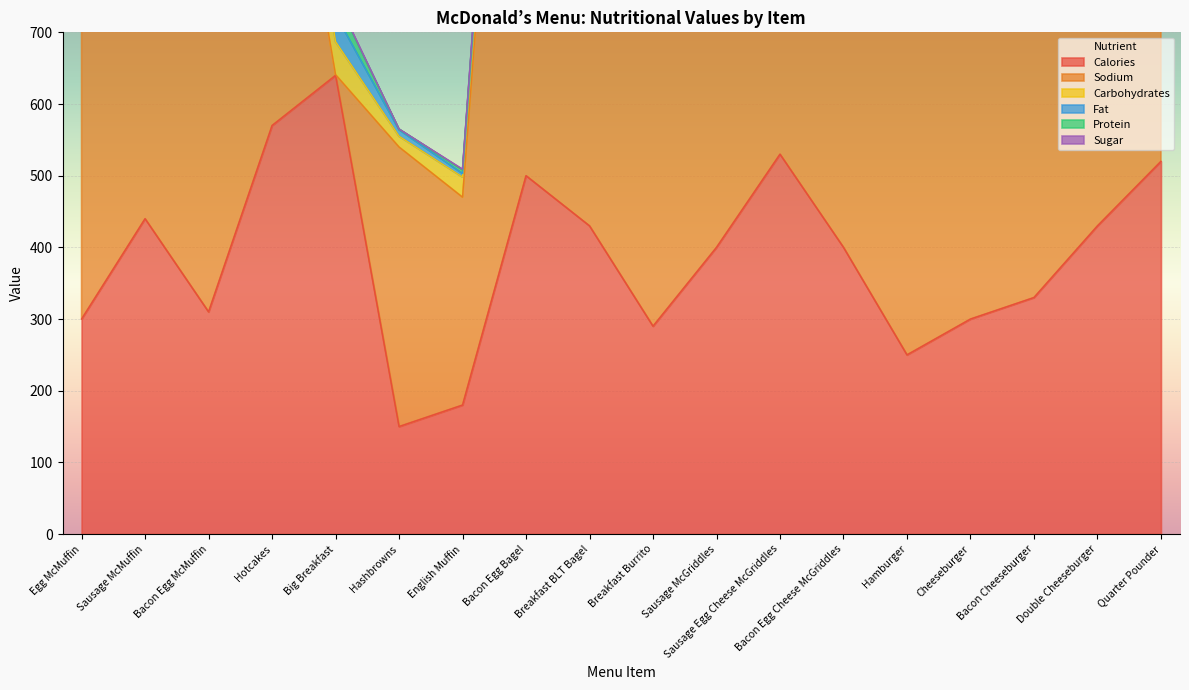

What is the value of the sodium point at the 17th from the left?

1150